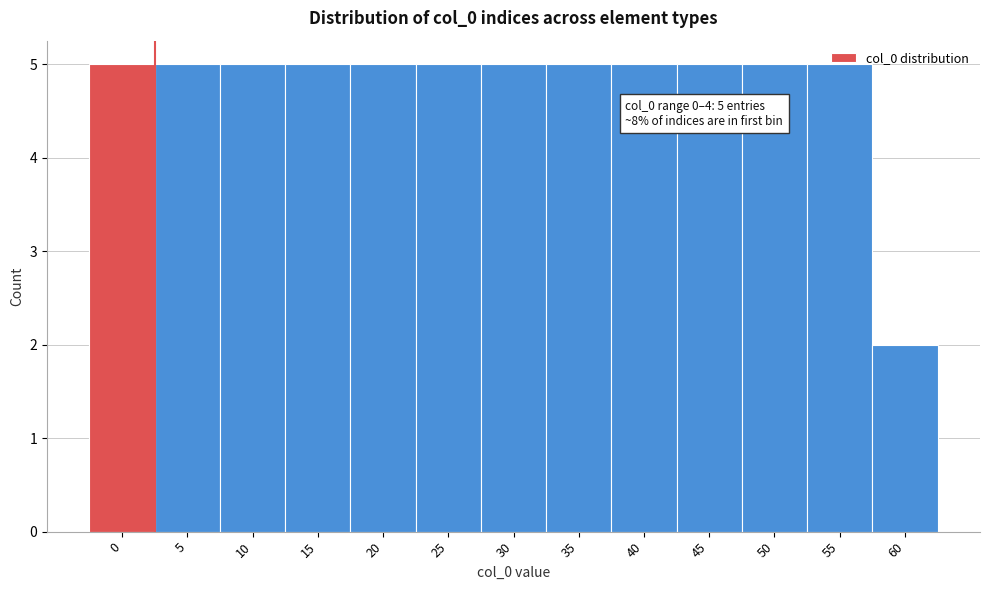

At which label is the value closest to 3?

60